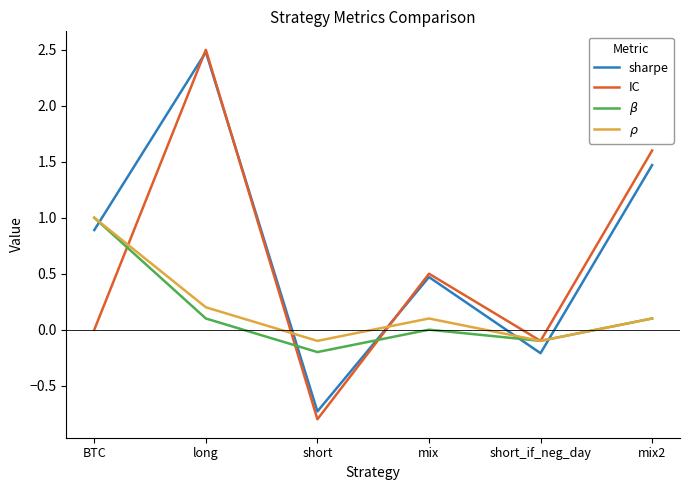

True or false: IC and sharpe cross at least once.

True